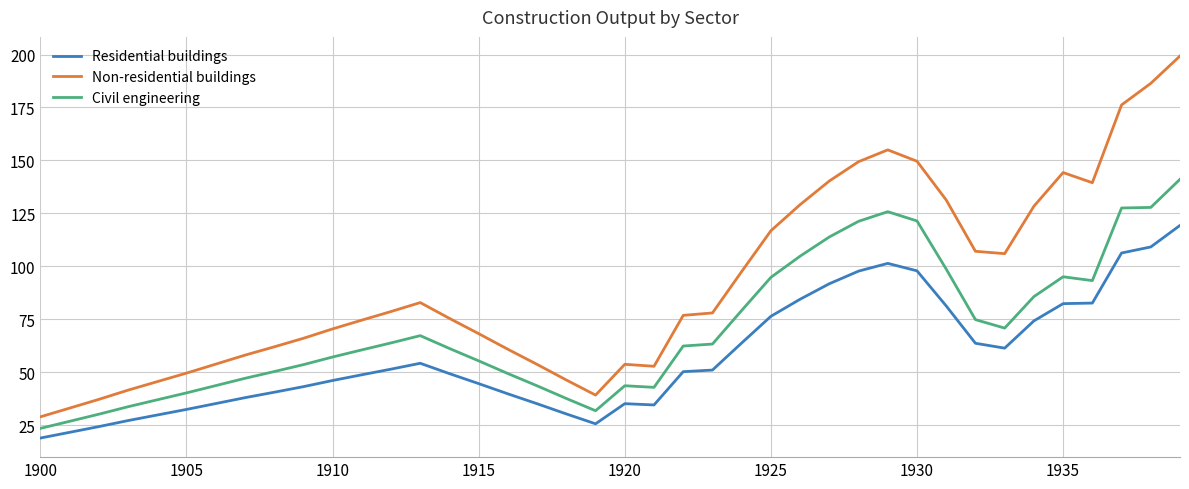

Which series has the widest spread of values?

Non-residential buildings